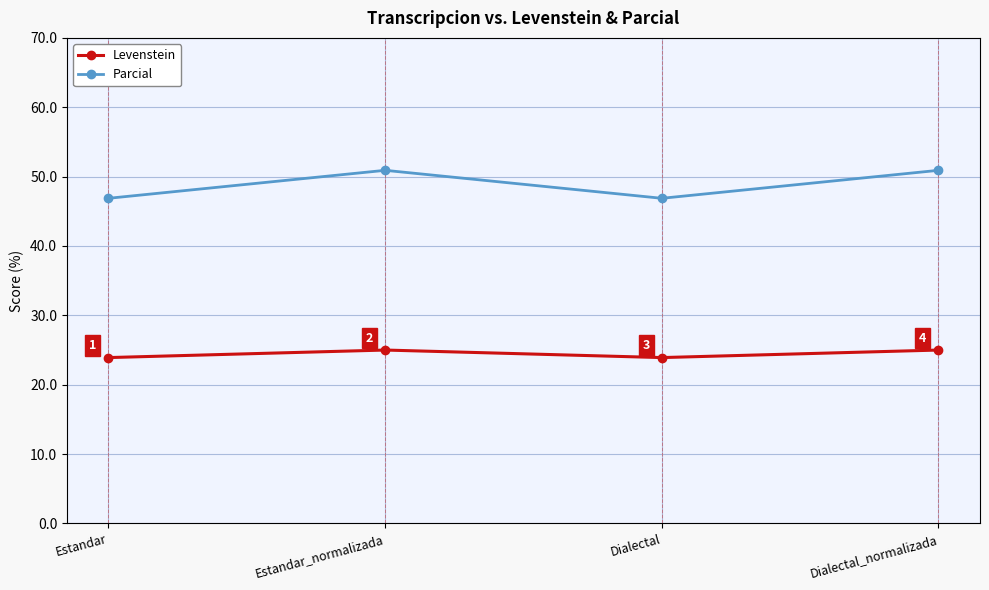

The value of Levenstein at Dialectal is 8.2. True or false?

False